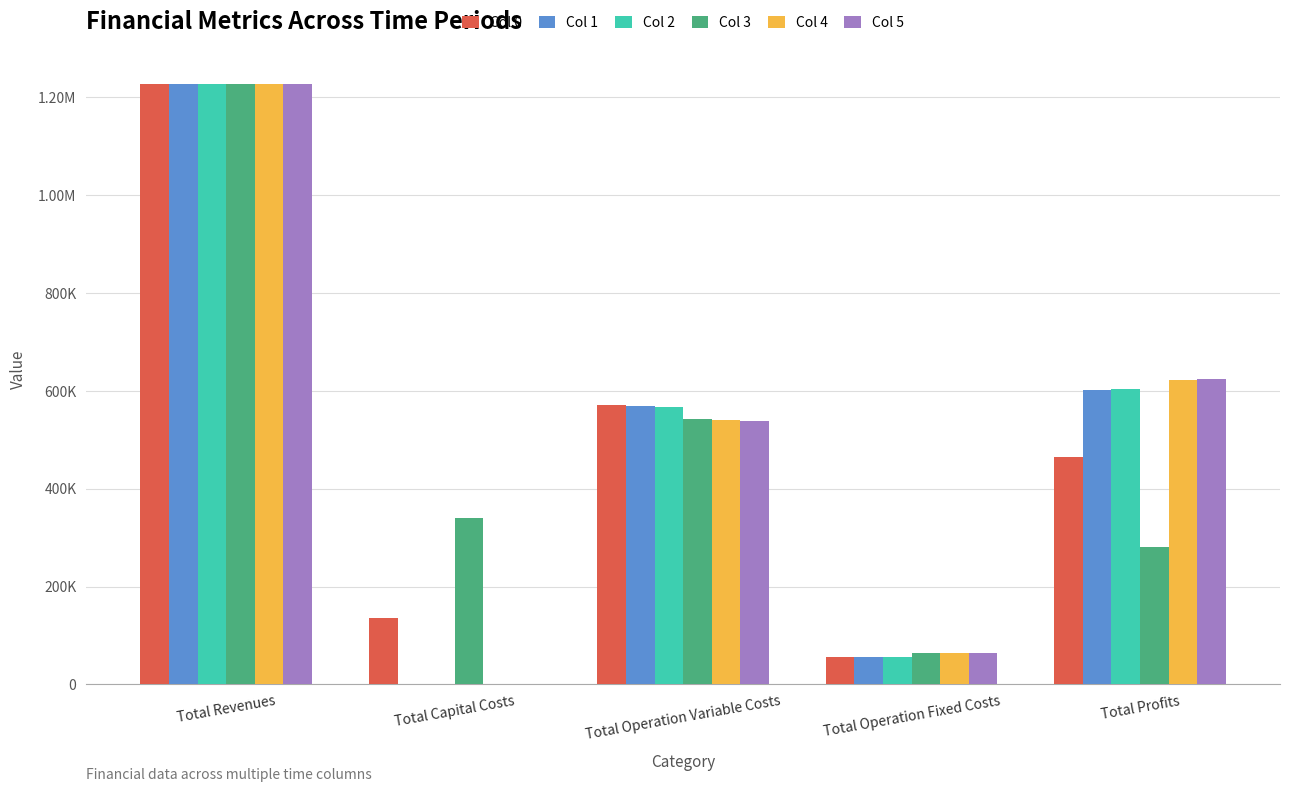

What are all the series names shown in the legend?

Col 0, Col 1, Col 2, Col 3, Col 4, Col 5